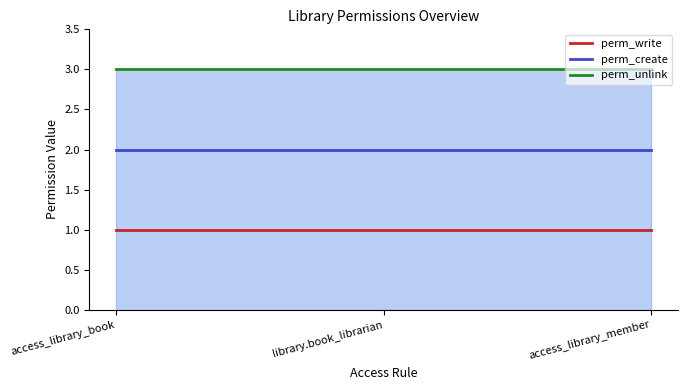

Between access_library_book and access_library_member, which series saw the biggest shift?

perm_write